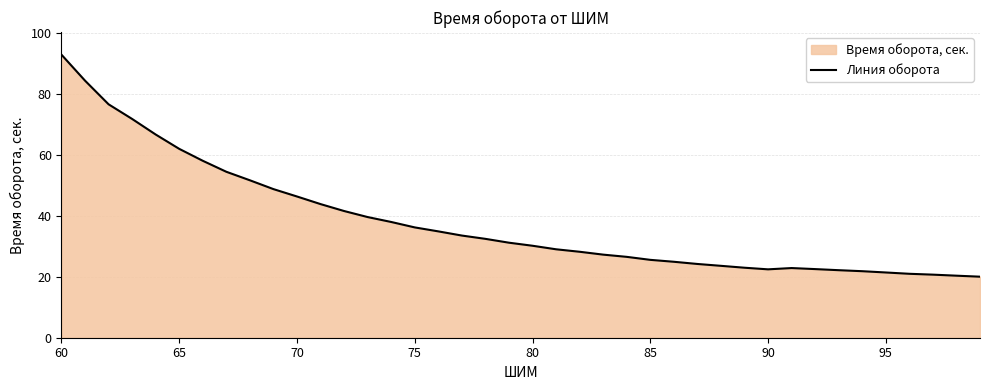

True or false: the data shows 5.0 at 95.

False